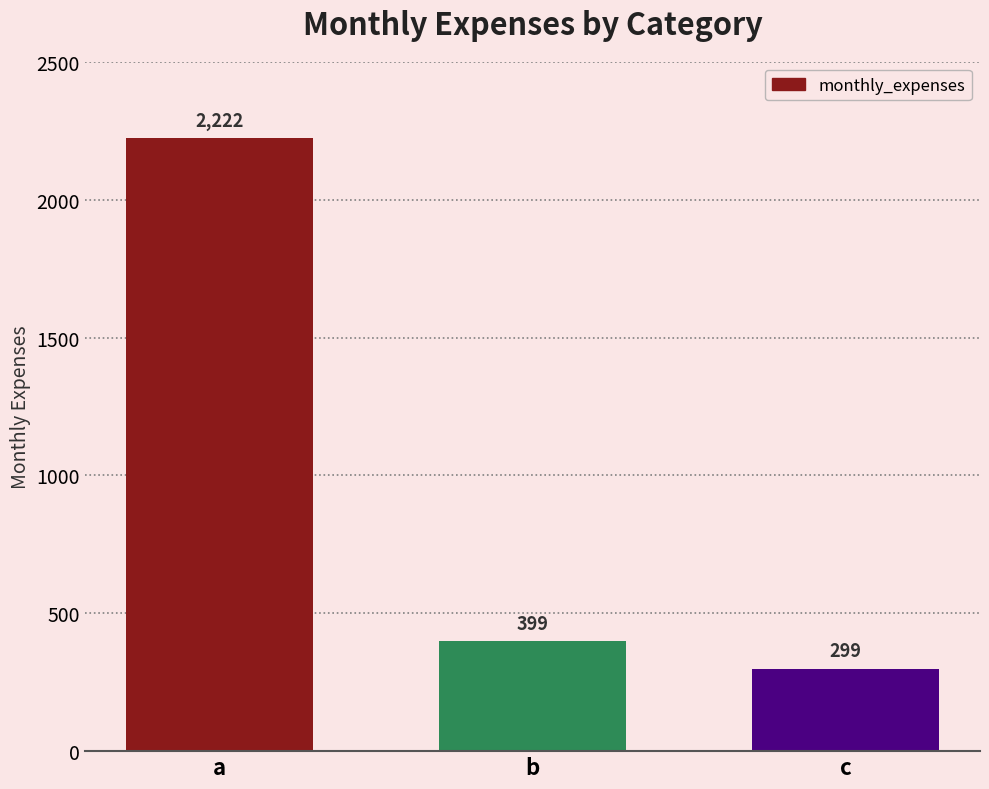

Is it true that the value at c is 299?

True